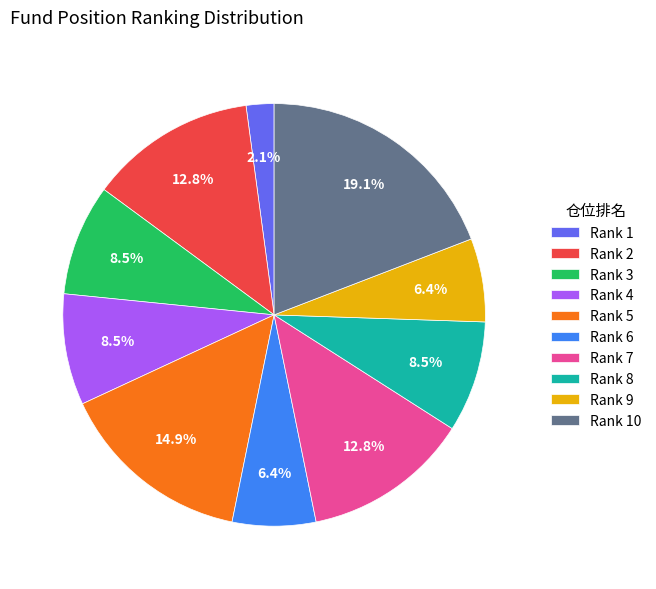

Between Rank 6 and Rank 2, which is larger?

Rank 2